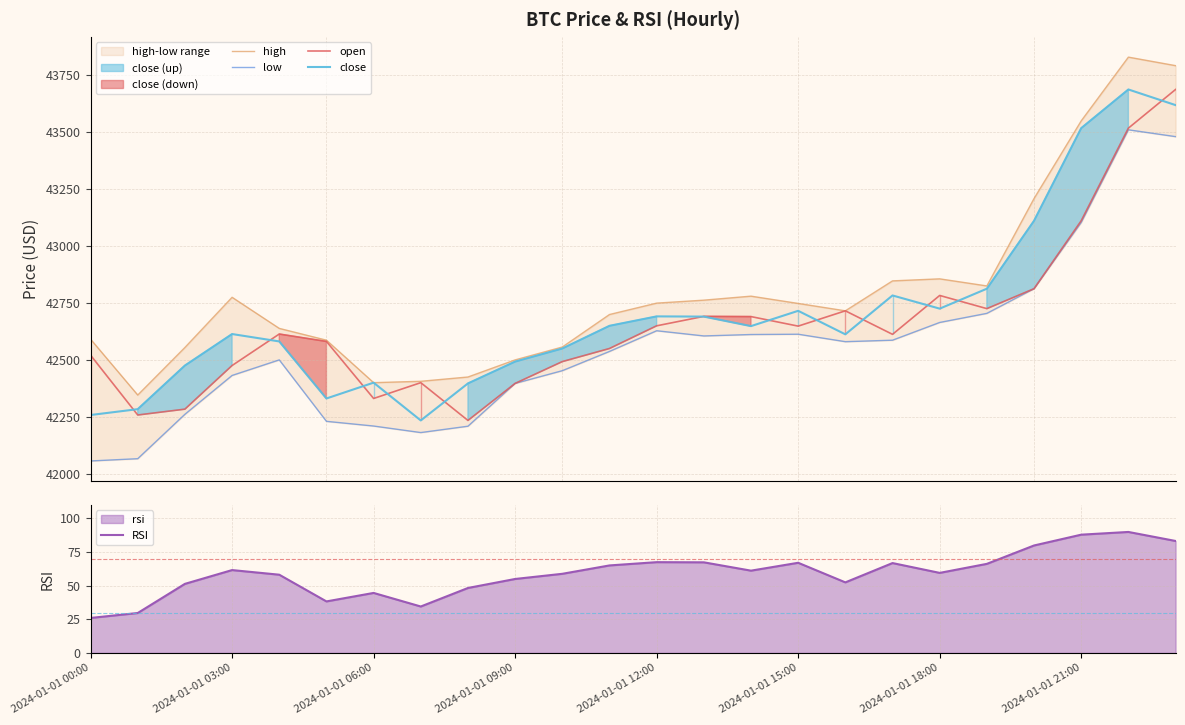

What is the lowest value of the close series?

42234.0